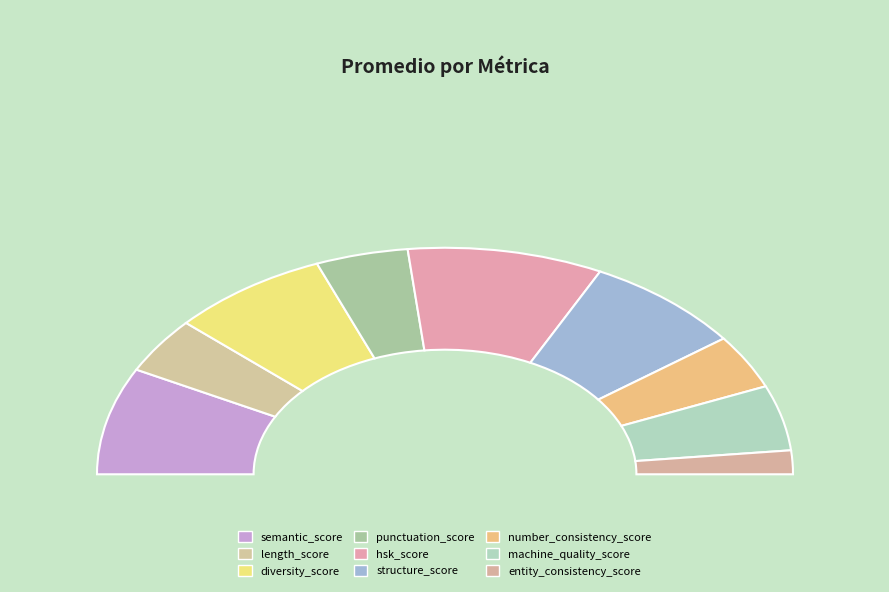

The punctuation_score slice represents 1% of the pie. True or false?

False